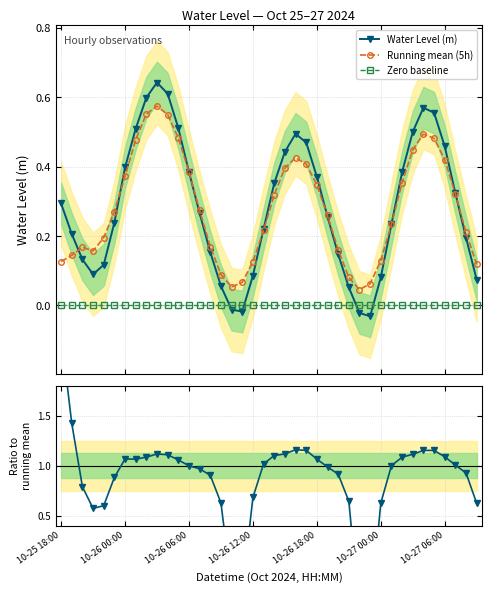

Count the number of categories in the chart.

40